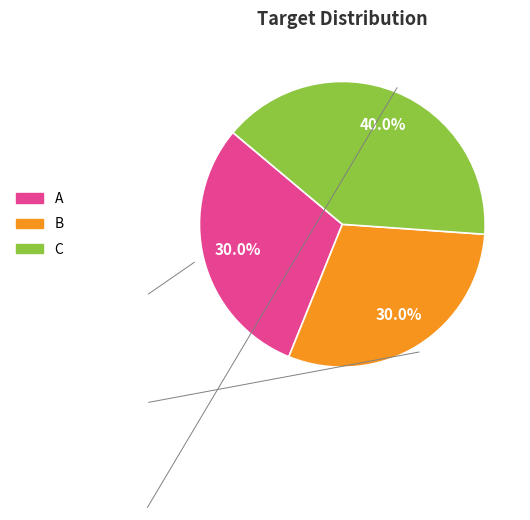

To the nearest percent, what is the average slice percentage?

33%